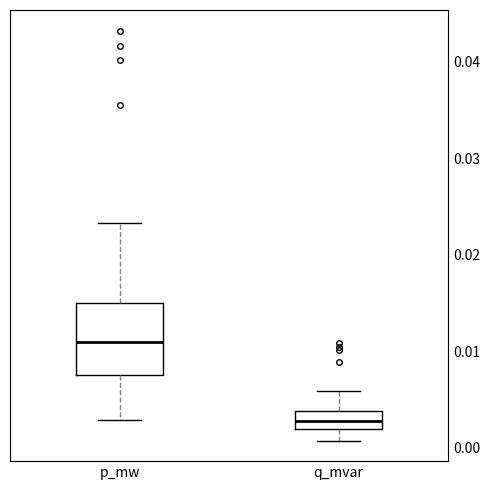

Which box has the highest median line?

p_mw